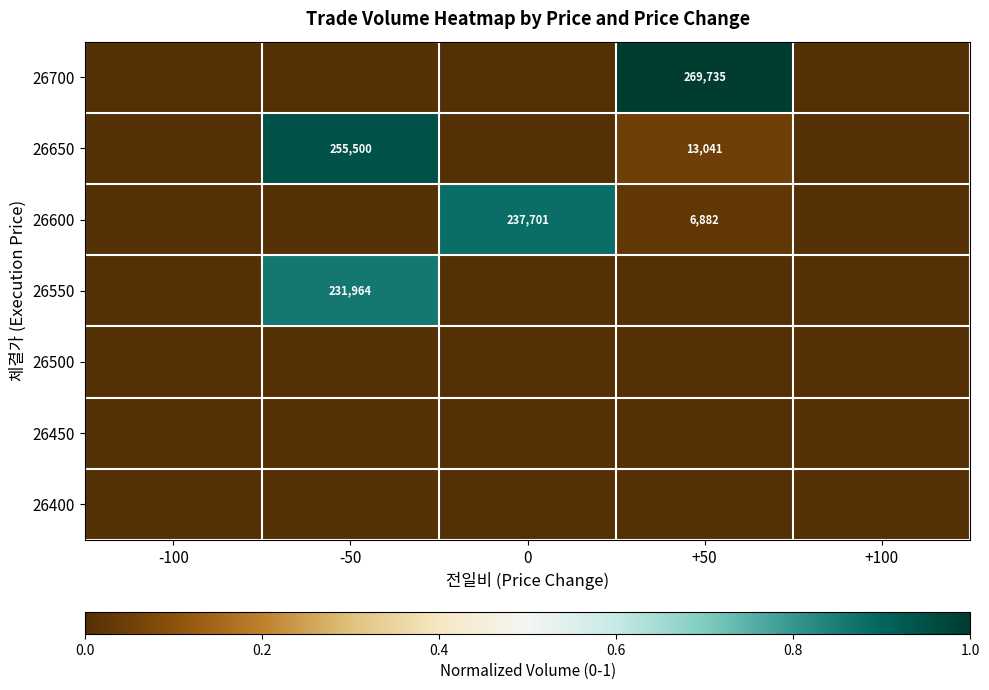

At which category does the chart reach its peak across all series?

+50